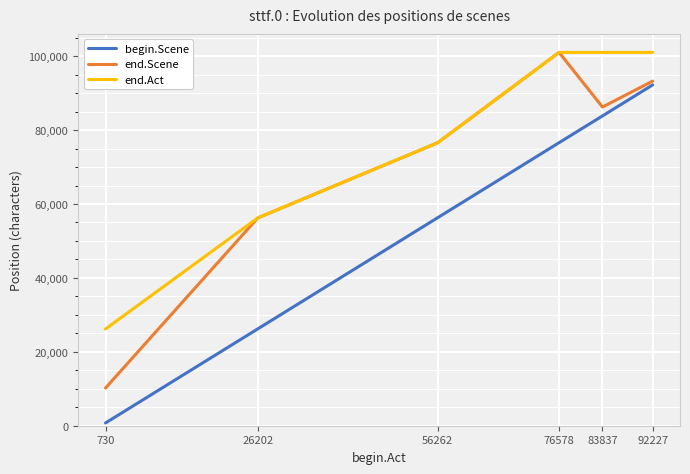

List the series in order of their overall mean, highest first.

end.Act, end.Scene, begin.Scene